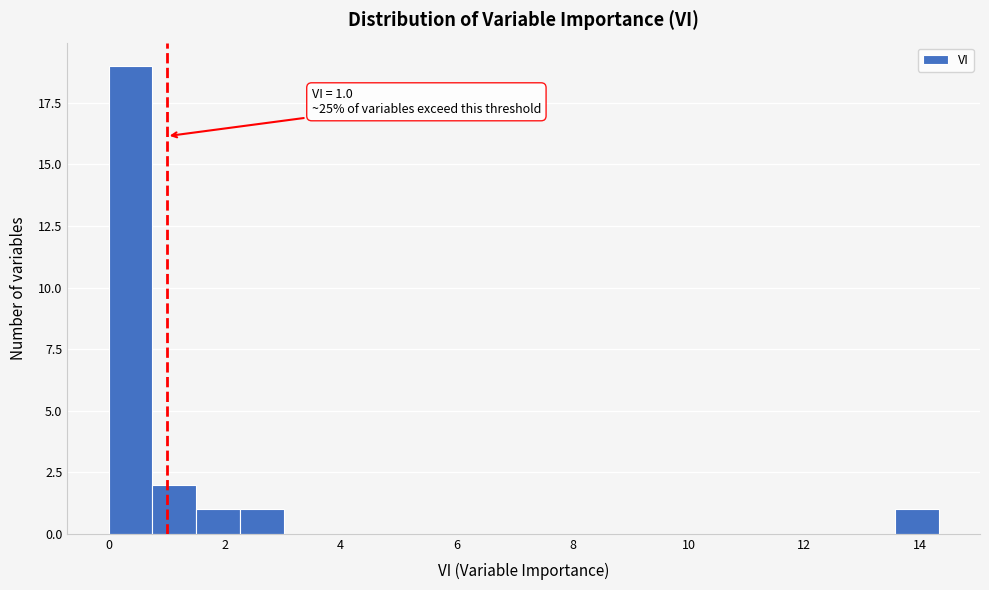

Around what value on the x-axis is the tallest bar? Give the approximate position of its centre, as read against the axis.

0.4